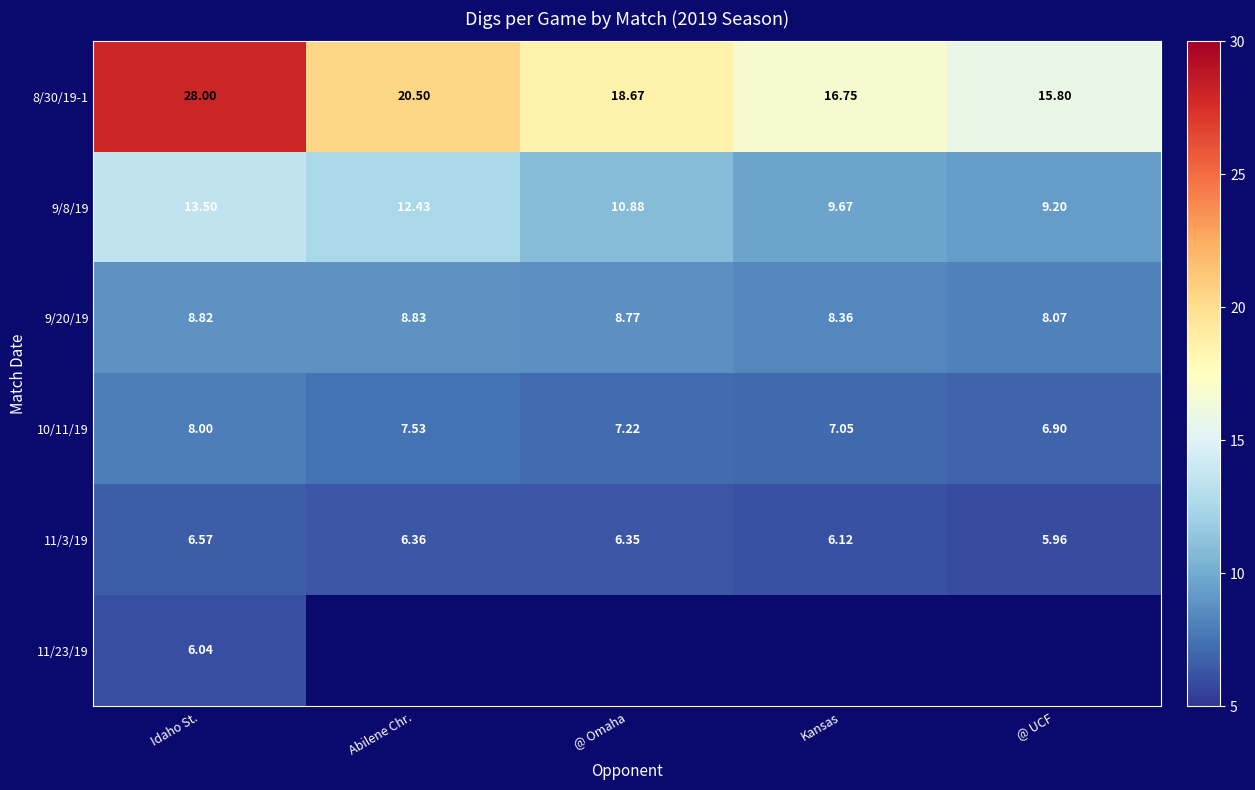

At which label does 10/11/19 first exceed 7?

Idaho St.